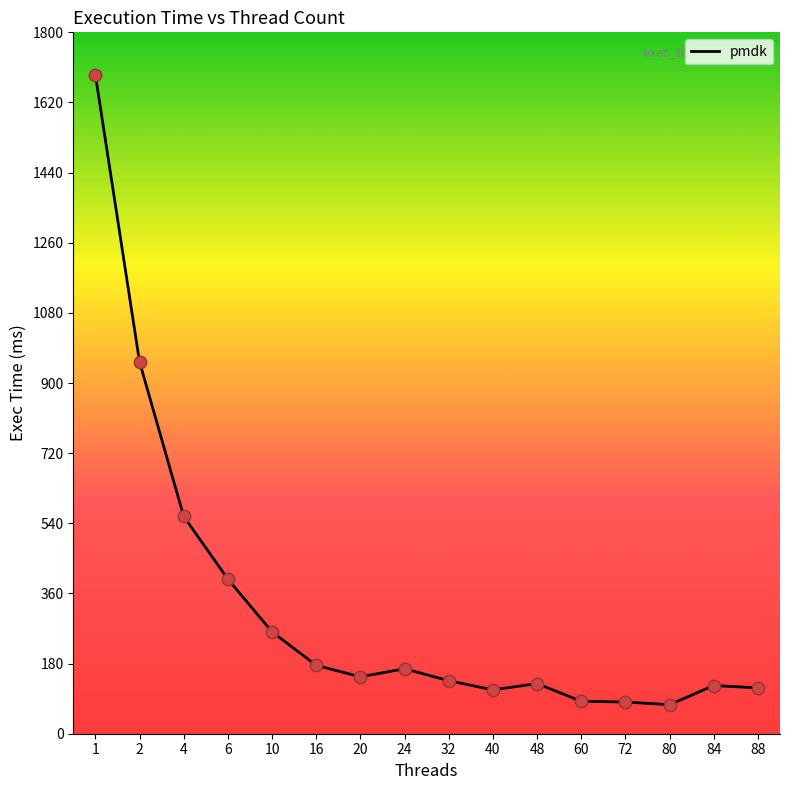

Approximately how many times larger is the value at 1 compared to 48?

13.1